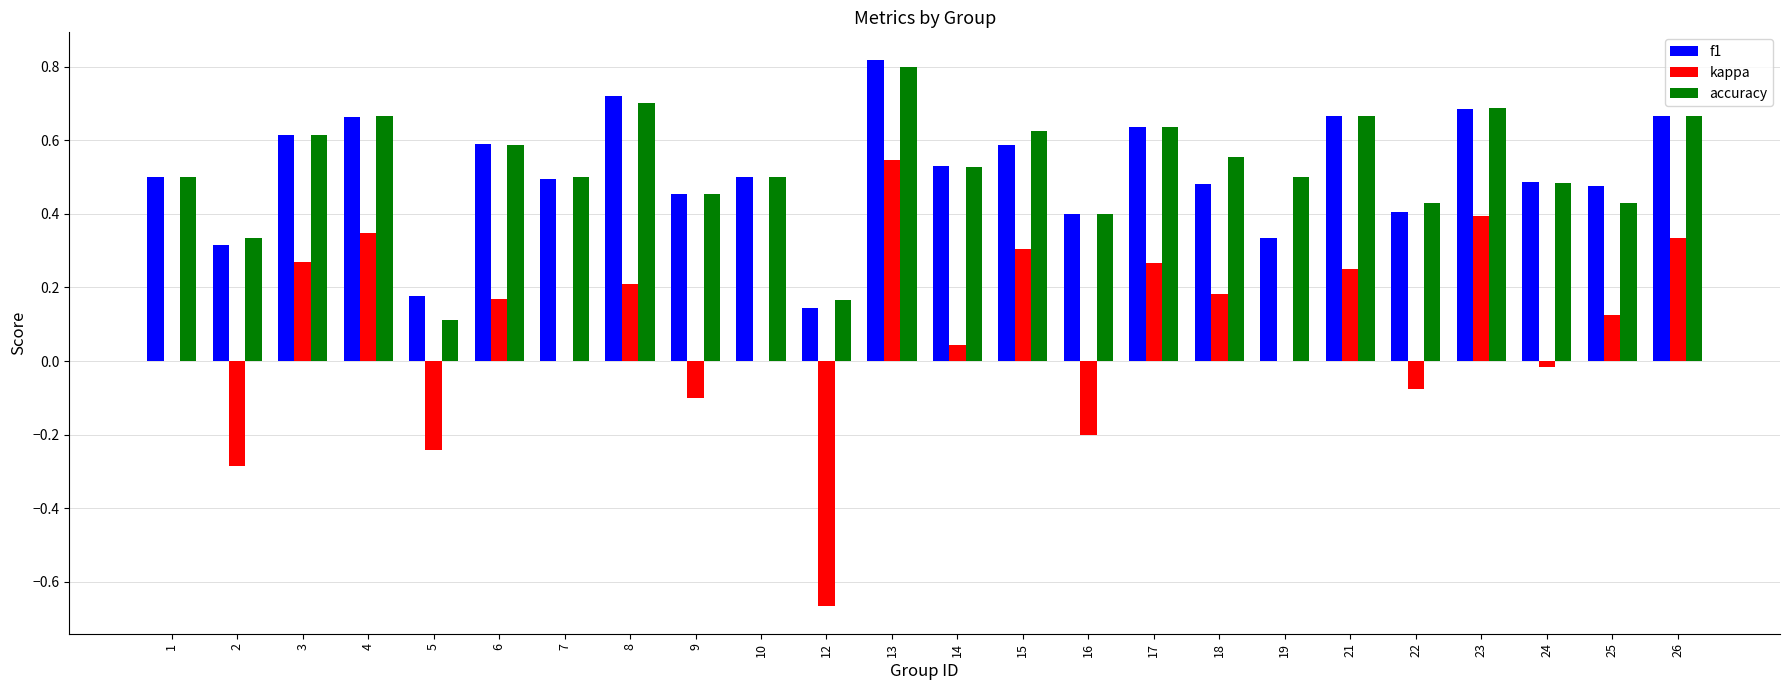

At which label does kappa reach its peak?

13